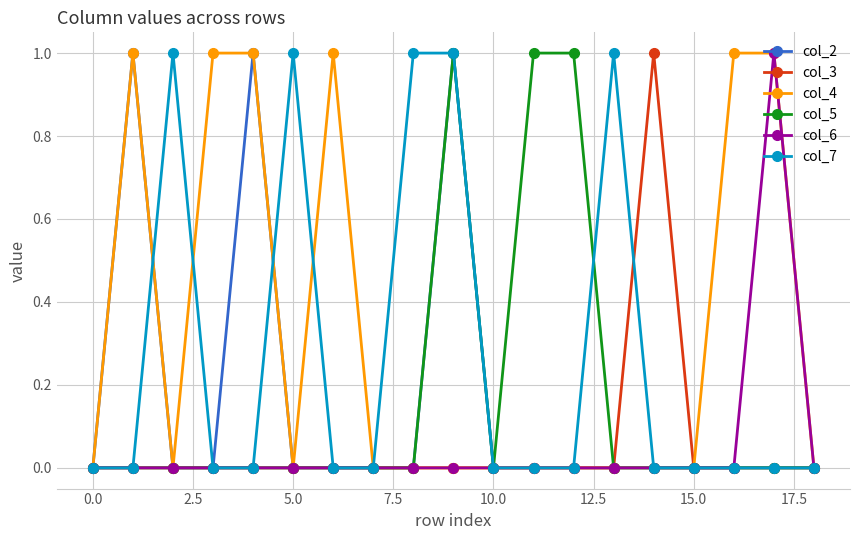

In col_6, how many points are higher than both neighbors (excluding endpoints)?

1